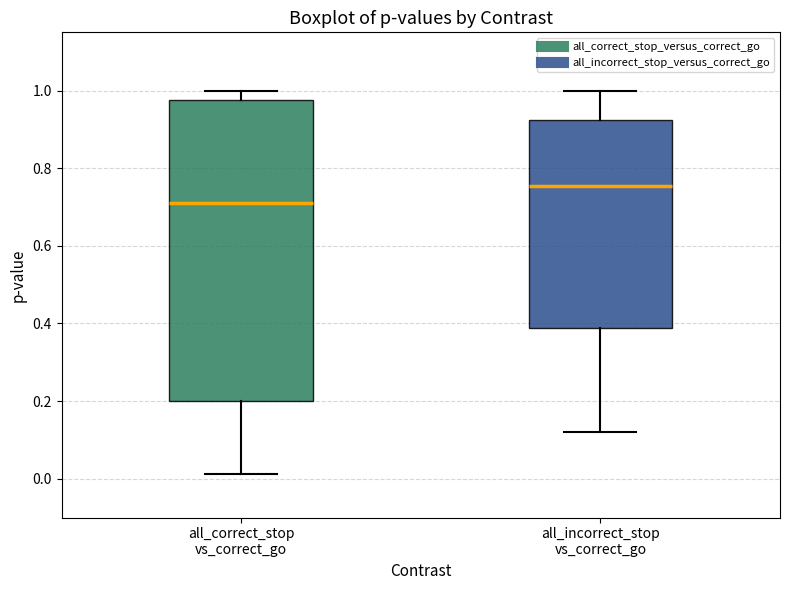

Reading left to right, read every box against the y-axis: the position of its median line, the range the box covers, and the ends of its whiskers. The values are not printed on the chart, so give them approximately, as read against the axis.

all_correct_stop vs_correct_go: median 0.72, box 0.20 to 0.98, whiskers 0.02 to 1.00
all_incorrect_stop vs_correct_go: median 0.76, box 0.38 to 0.92, whiskers 0.12 to 1.00